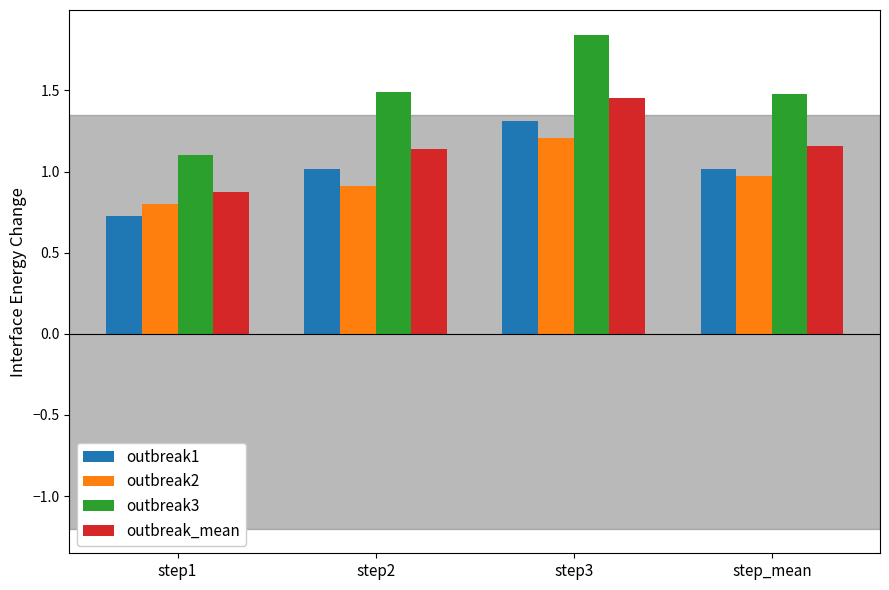

The outbreak2 series shows 1.2 at step3. True or false?

True